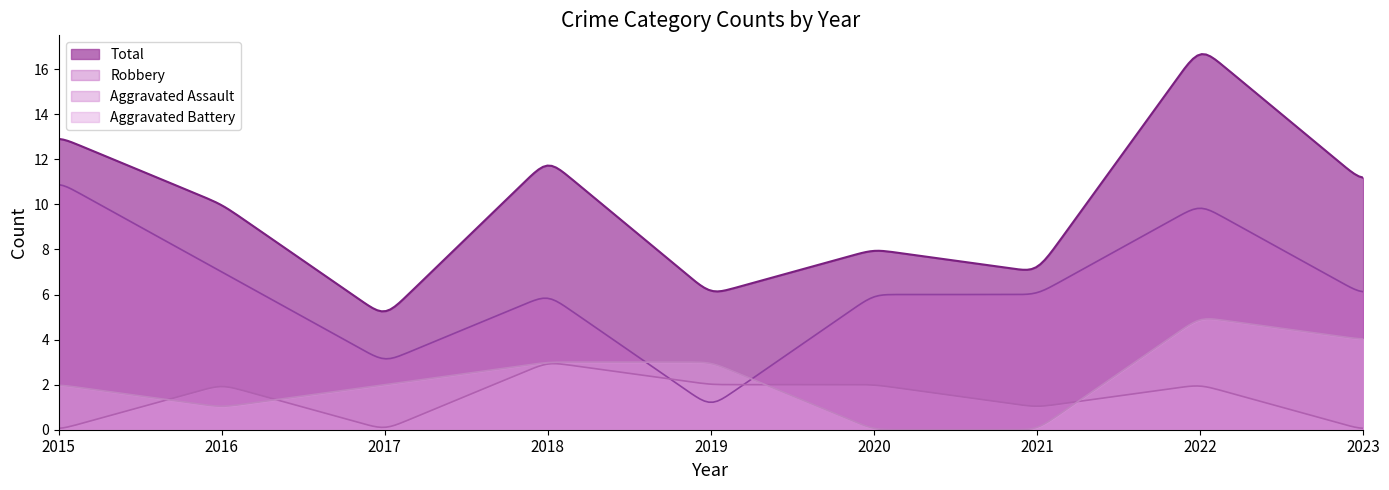

At how many categories does at least one series exceed 0?

300